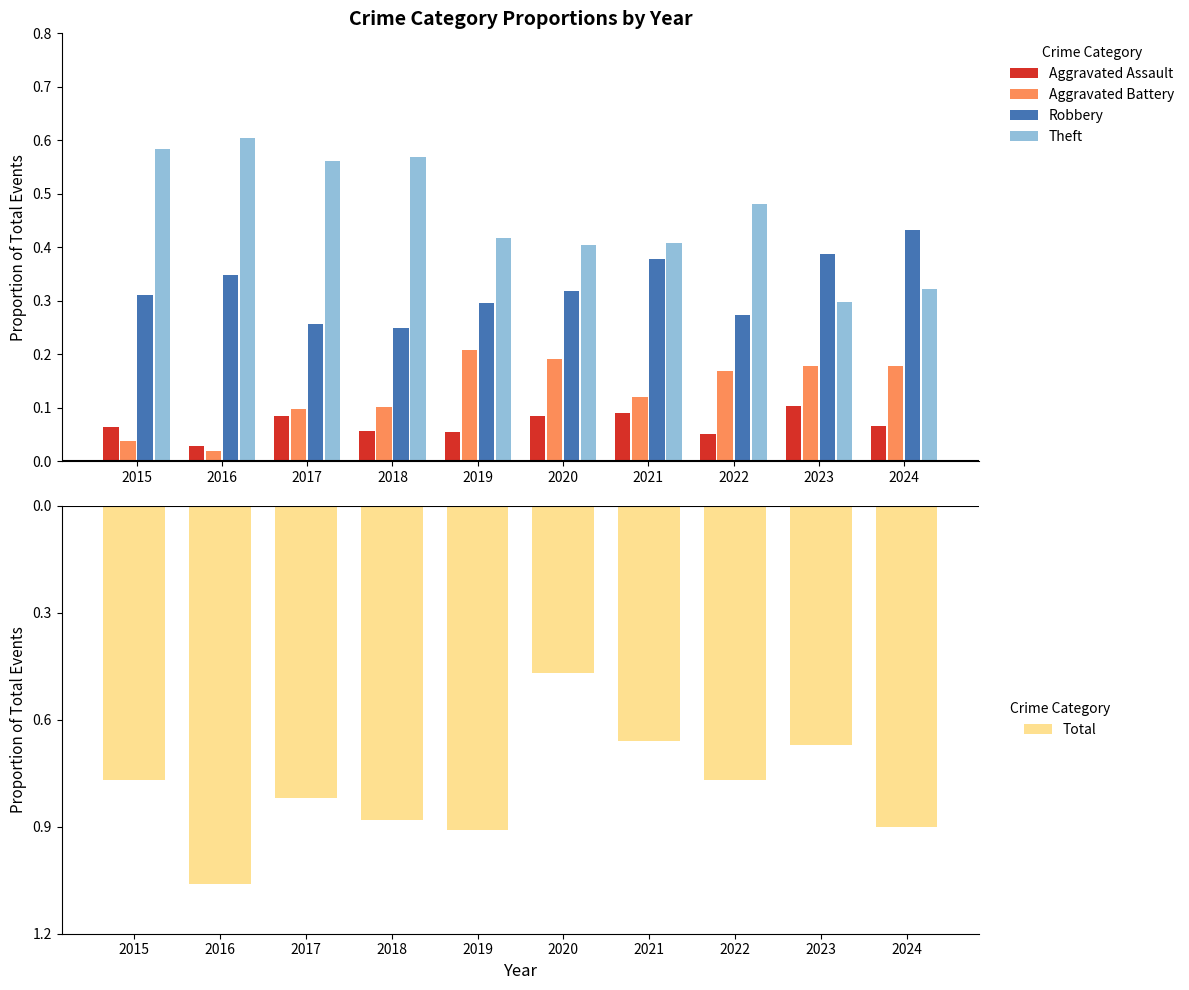

Where is Aggravated Assault nearest to the value 0?

2016